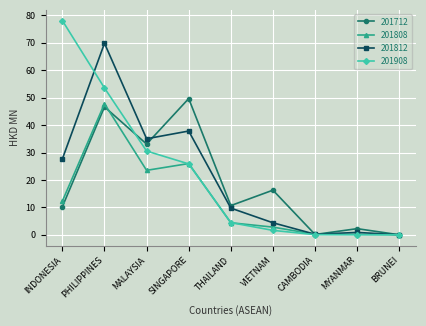

What is the sum of all 201712 values?

169.0